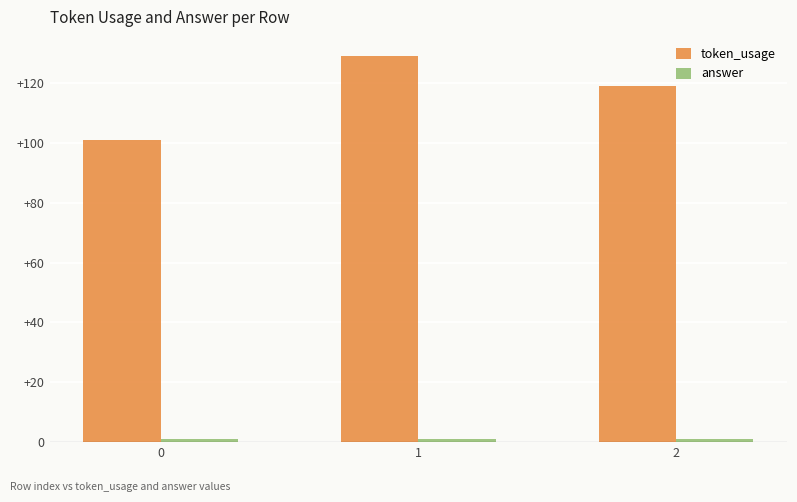

Rank the categories by token_usage value from lowest to highest.

0, 2, 1